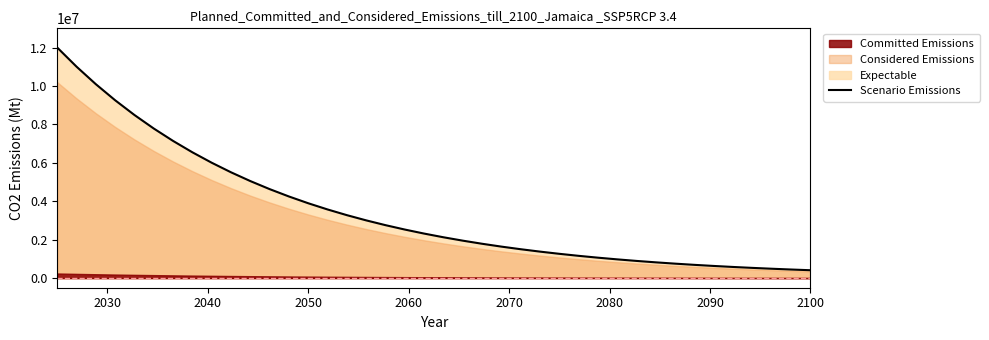

What is the lowest value of the Scenario Emissions series?

410617.4